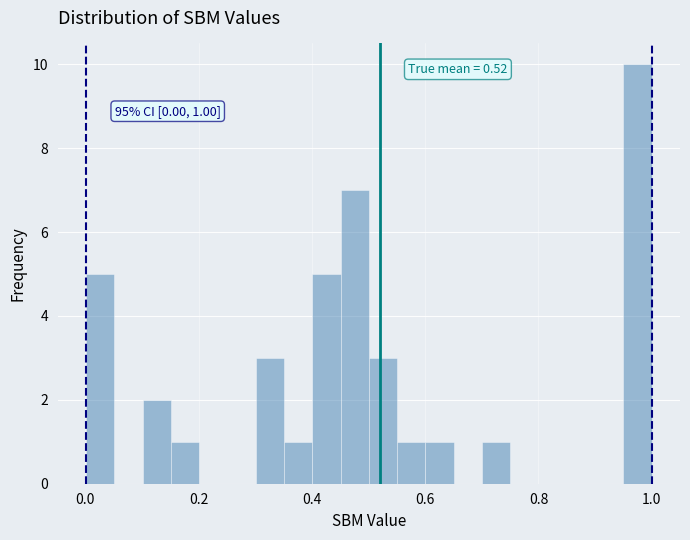

Around what value on the x-axis is the tallest bar? Give the approximate position of its centre, as read against the axis.

0.98